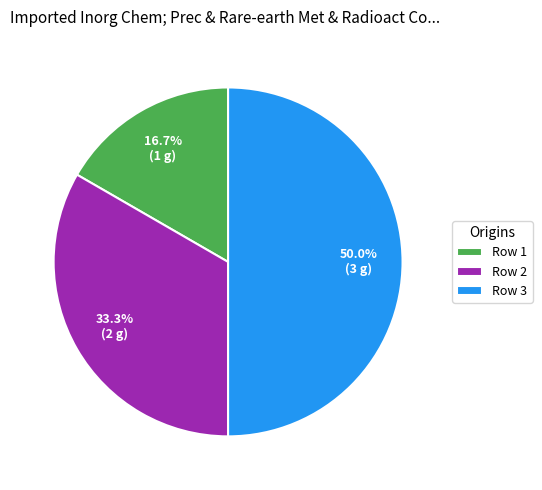

To the nearest percent, what is the difference between the largest and smallest slice percentages?

33%